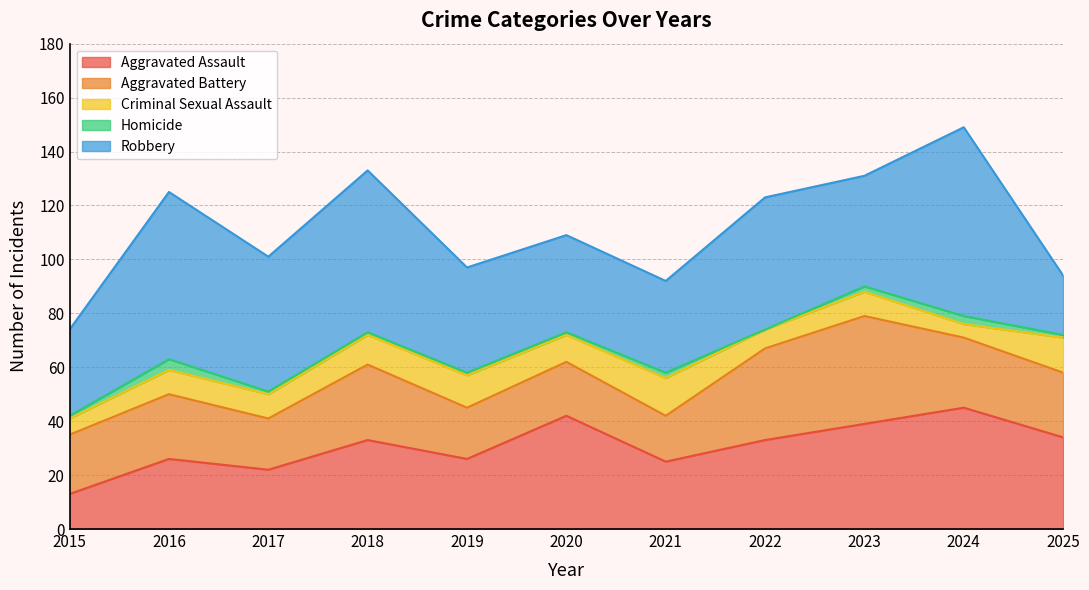

Is it true that Robbery equals 16 at 2023?

False